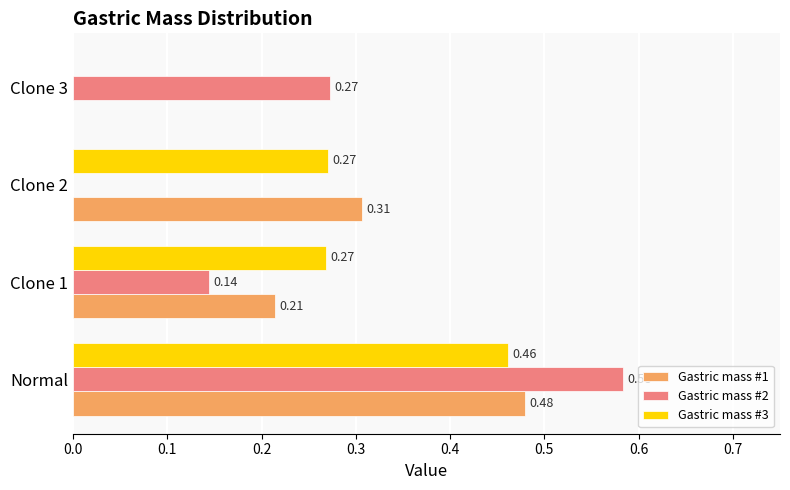

What is the sum of all Gastric mass #3 values?

1.0